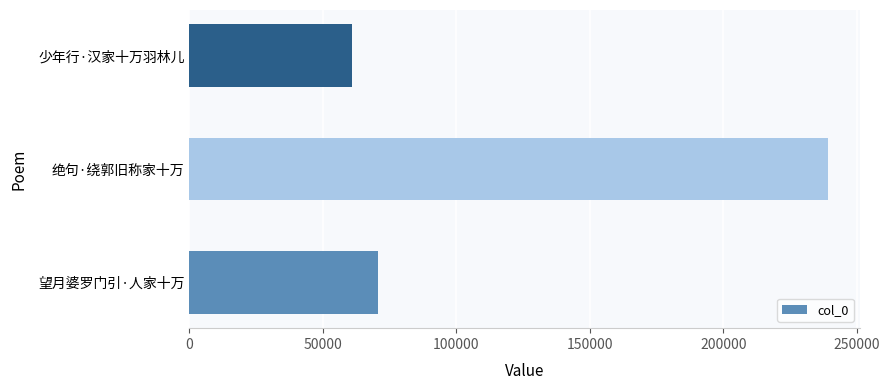

At which category does the chart reach its peak across all series?

绝句·绕郭旧称家十万